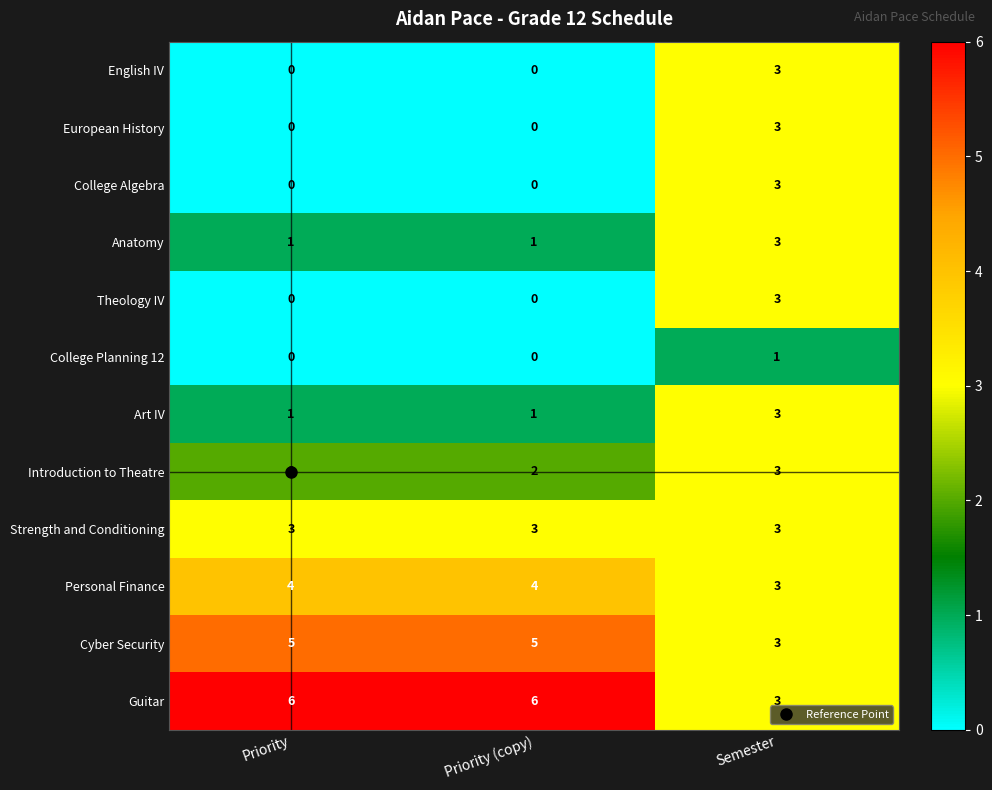

At which category is the sum across all series the highest?

Semester